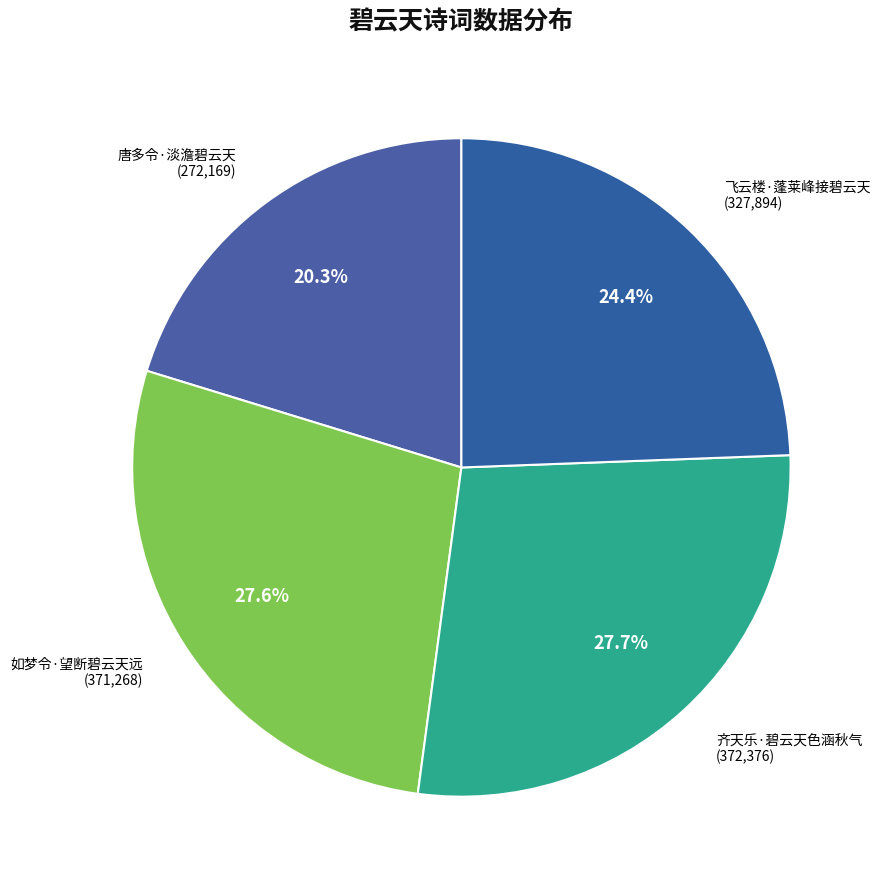

How much of the chart is everything except 齐天乐·碧云天色涵秋气?

72.3%